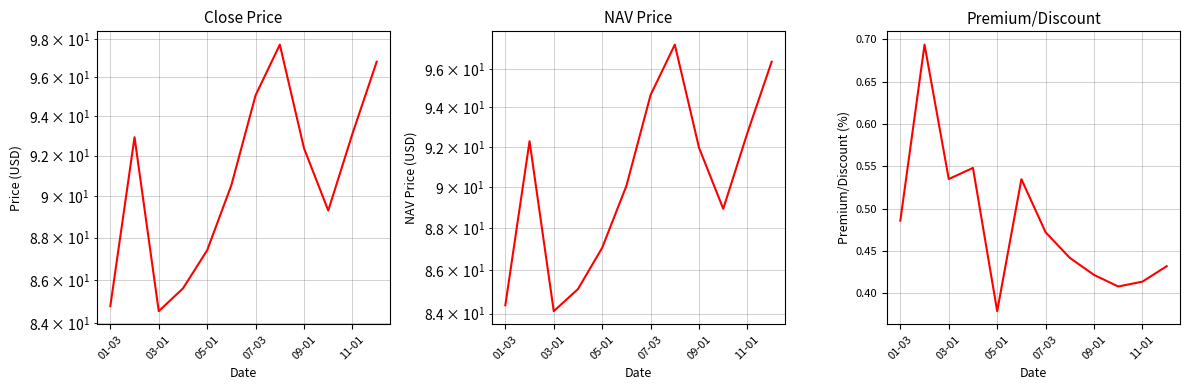

Read the Premium/Discount value at 01-03.

0.5